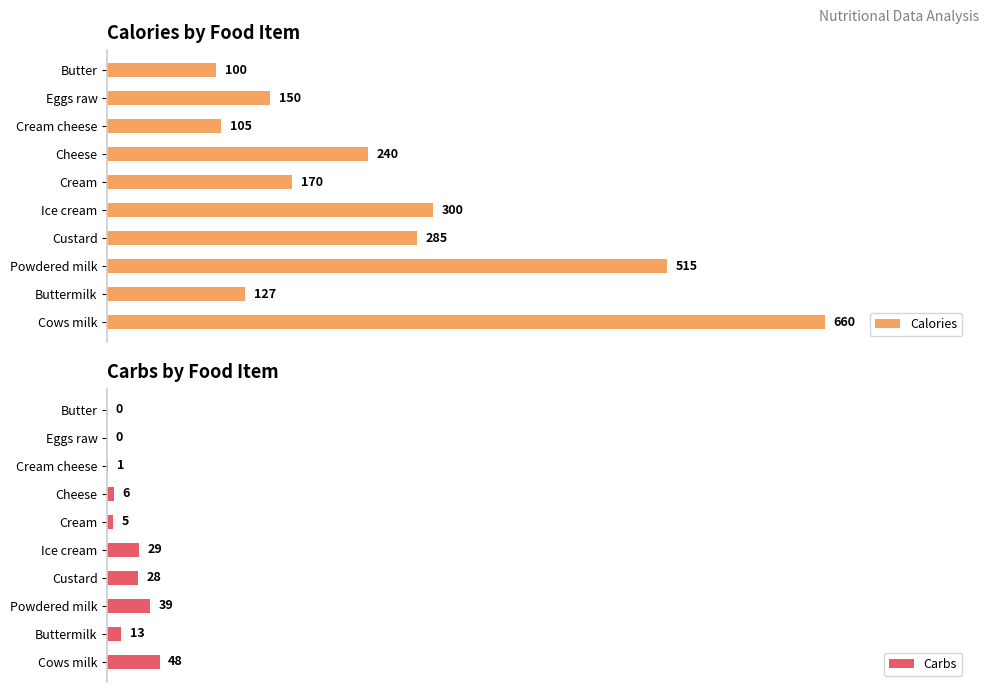

What is the difference between the second highest and second lowest values in the Calories series?

410